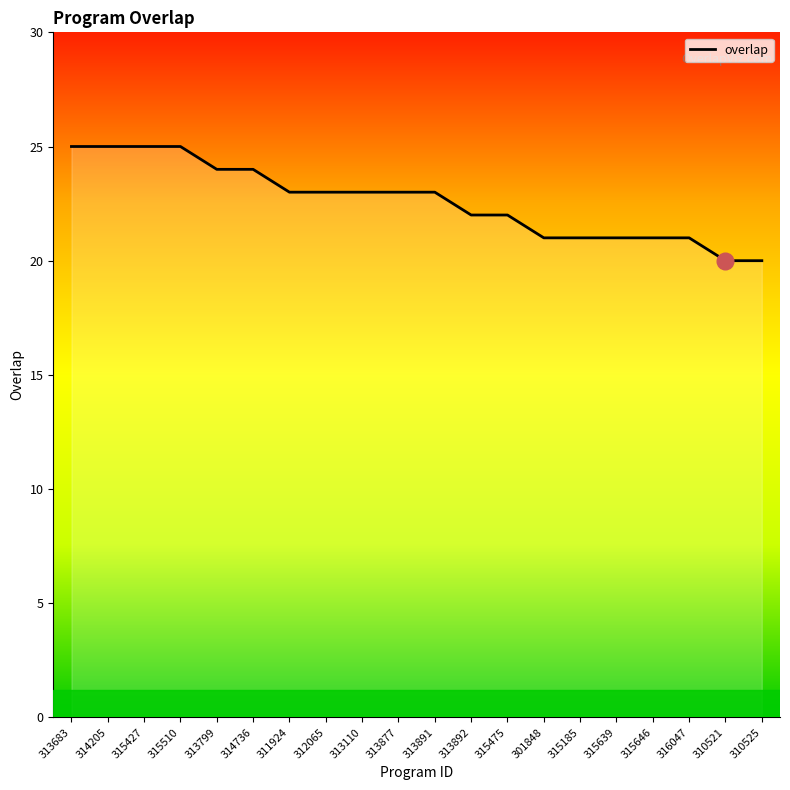

The value at 313891 is 23. True or false?

True